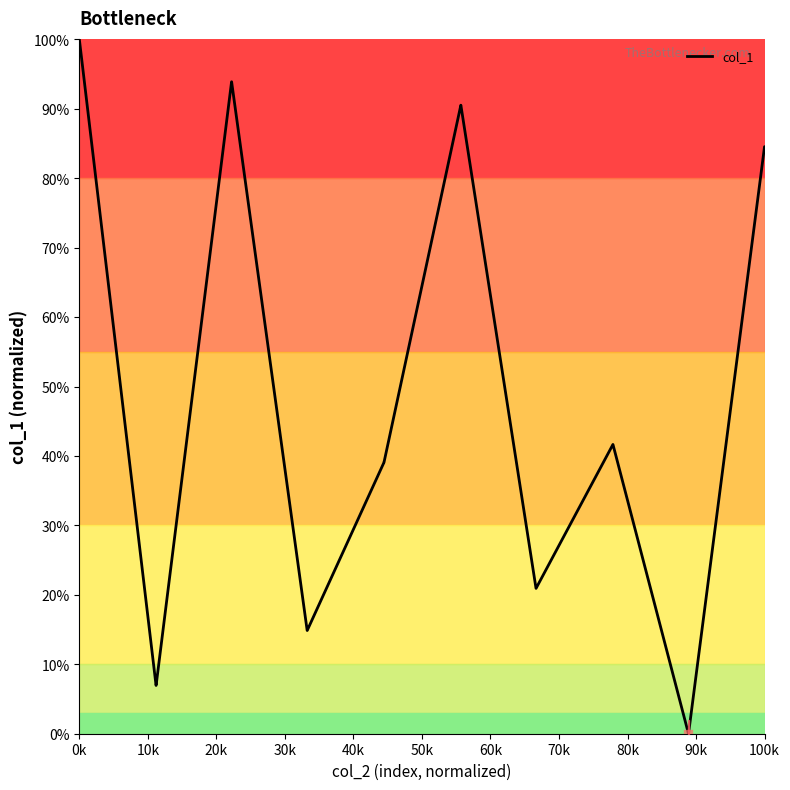

What is the greatest value displayed?

100.0